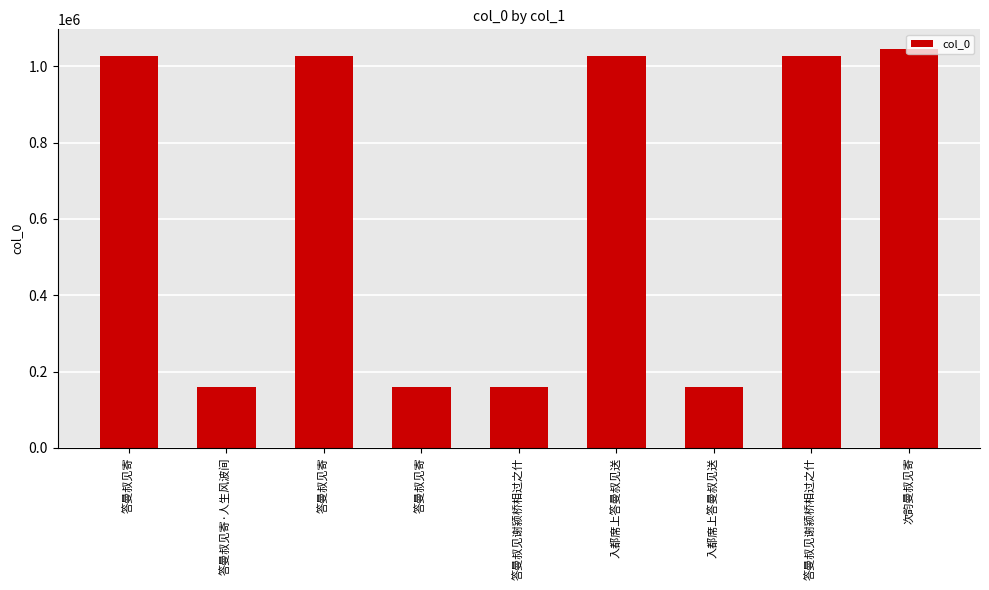

Count the number of data series in this chart.

1